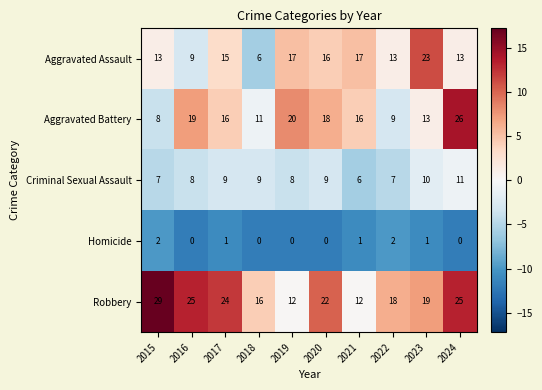

What is the smallest value displayed?

0